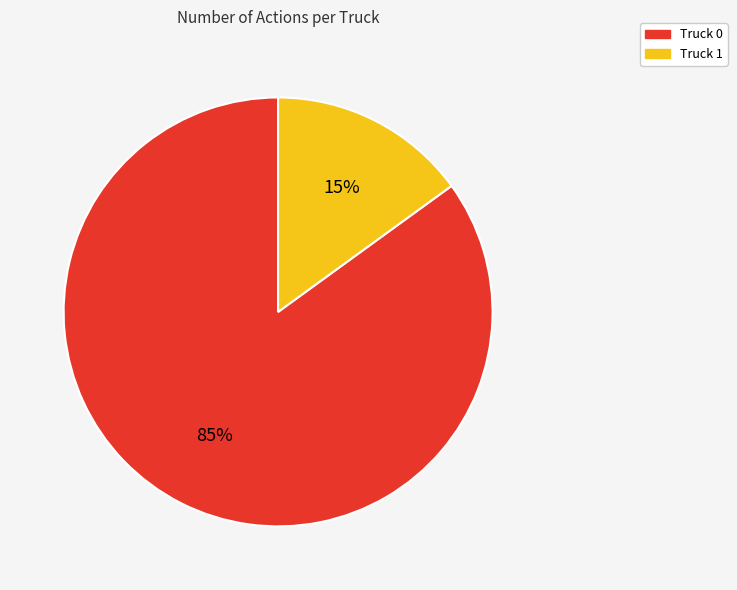

To the nearest percent, what is the combined percentage of Truck 0 and Truck 1?

100%